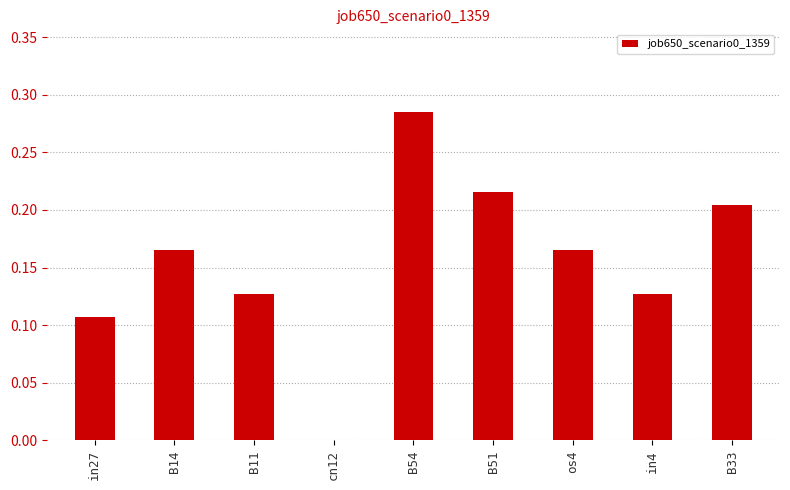

Which category has the highest value across all series?

B54